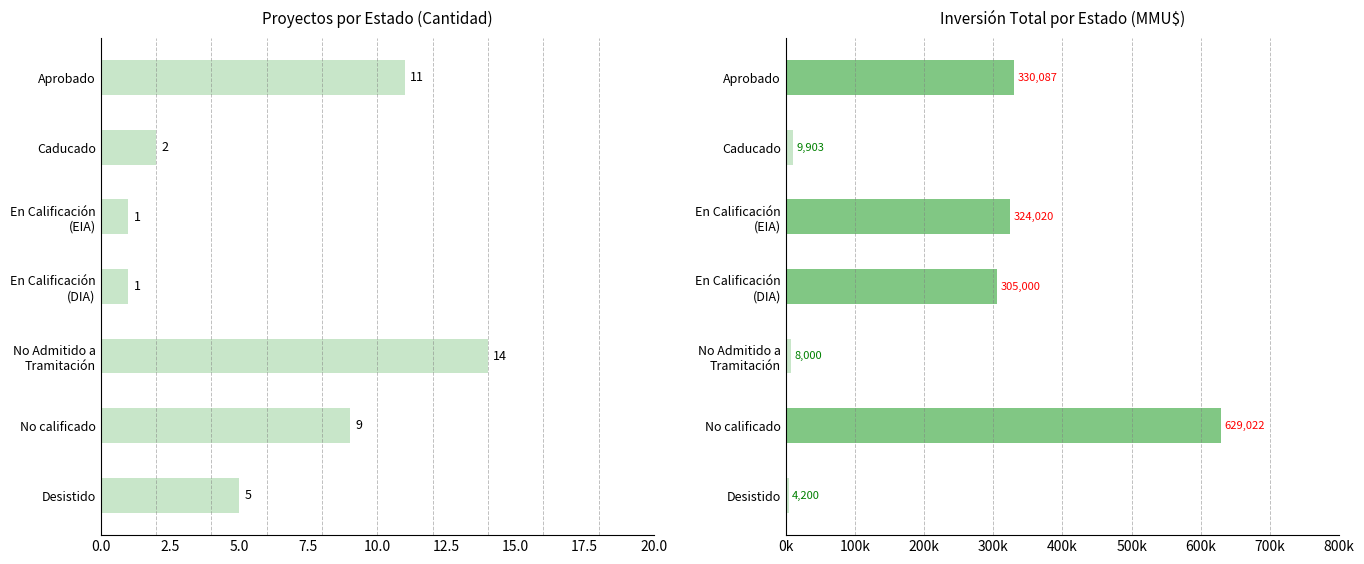

The value of Count at Caducado is 2. True or false?

True